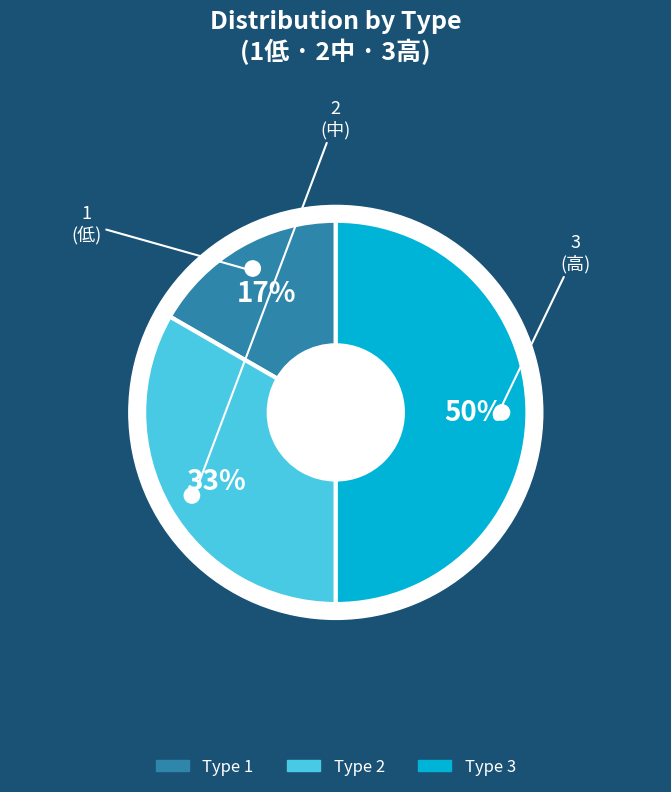

Does 1 account for over 50% of the chart?

No